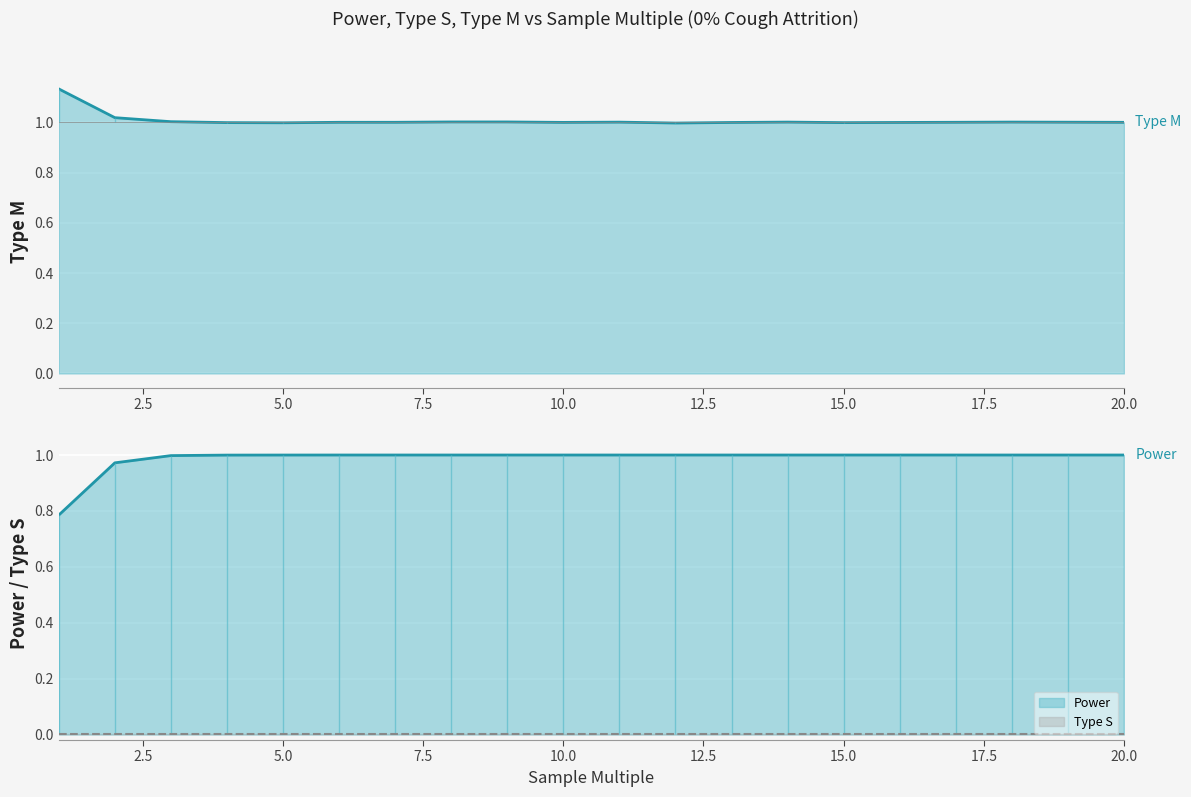

The Power series shows 0.6 at 12. True or false?

False